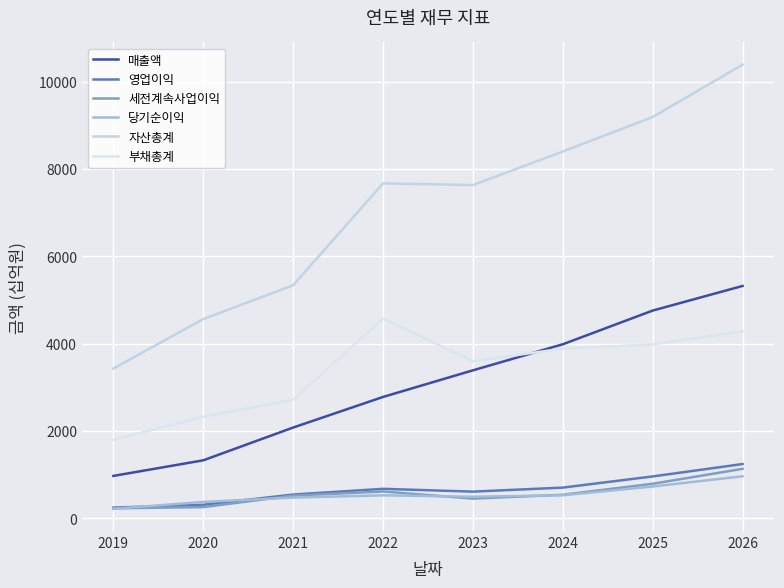

What is the value of the 영업이익 point at the 3rd from the left?

541